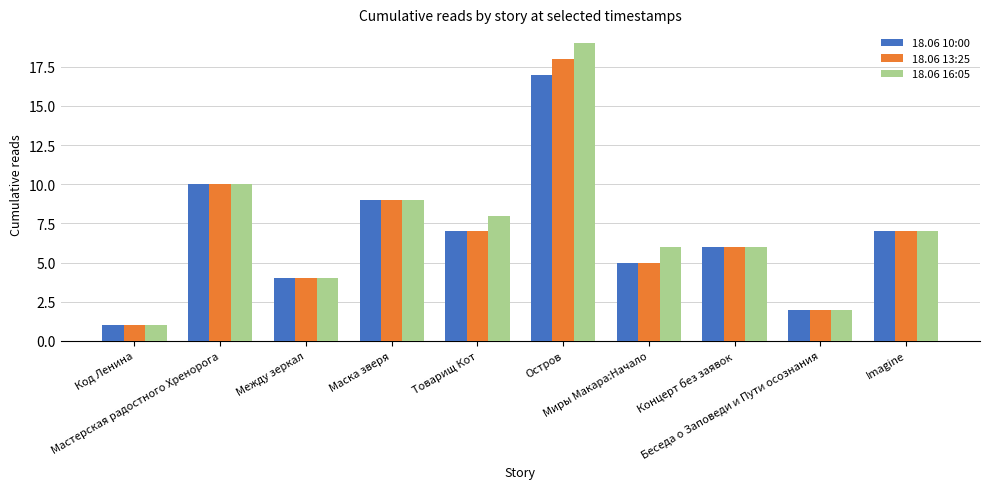

The value of 18.06 10:00 at Товарищ Кот is 7. True or false?

True